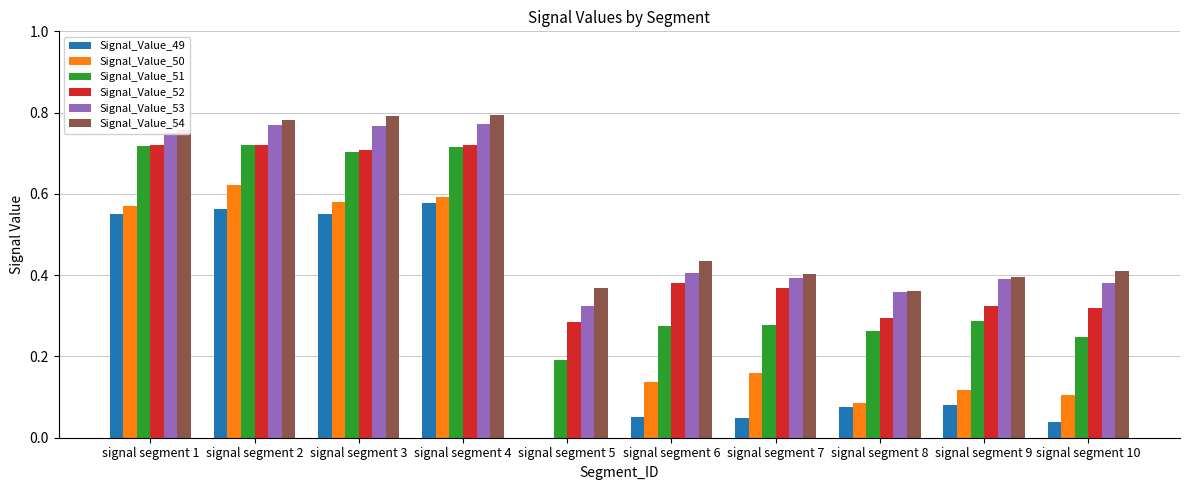

At which label does Signal_Value_50 reach its peak?

signal segment 2